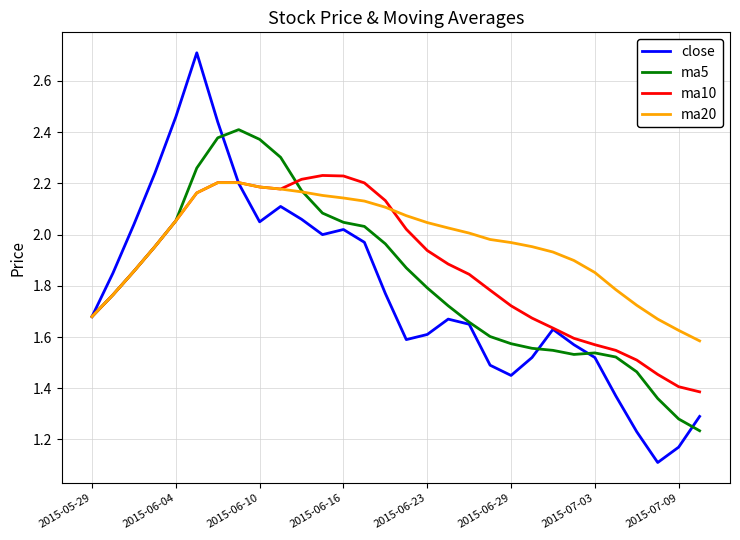

Rank the series by their average value, from highest to lowest.

ma20, ma10, ma5, close